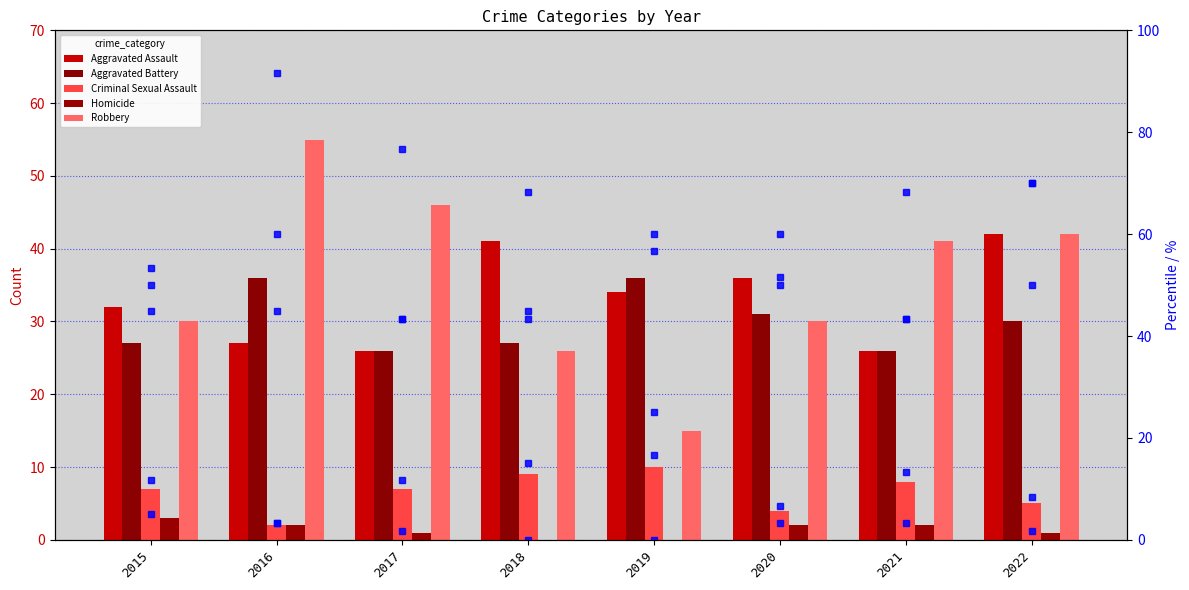

What is the difference between the maximum and minimum values in the Homicide series?

3.0